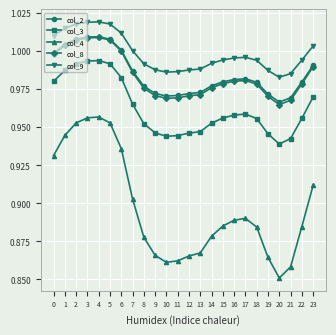

At which category does the chart reach its minimum across all series?

20